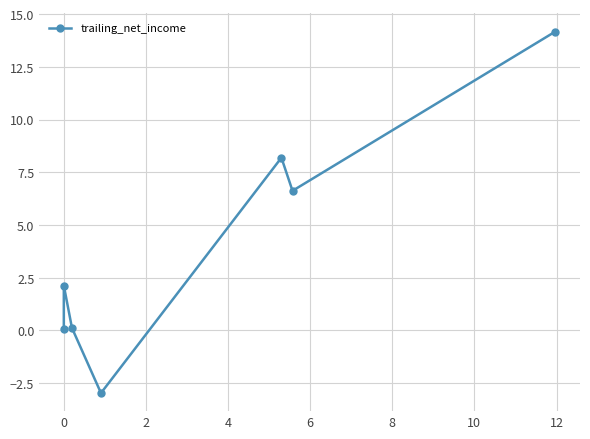

True or false: the data has more than 0 interior local peaks.

True